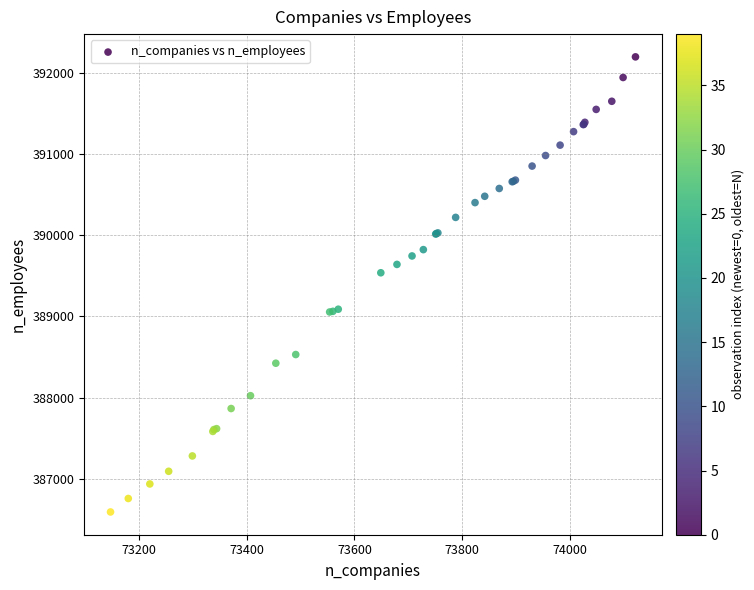

What Y value in the scatter plot is closest to 389394?

389538